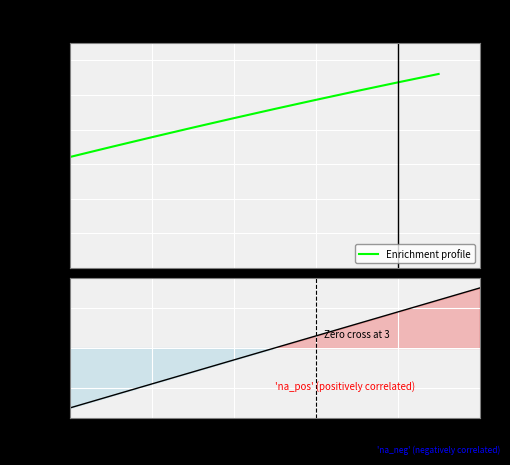

True or false: the data shows 0.2 at 2017-11-18 00:42:00.

False